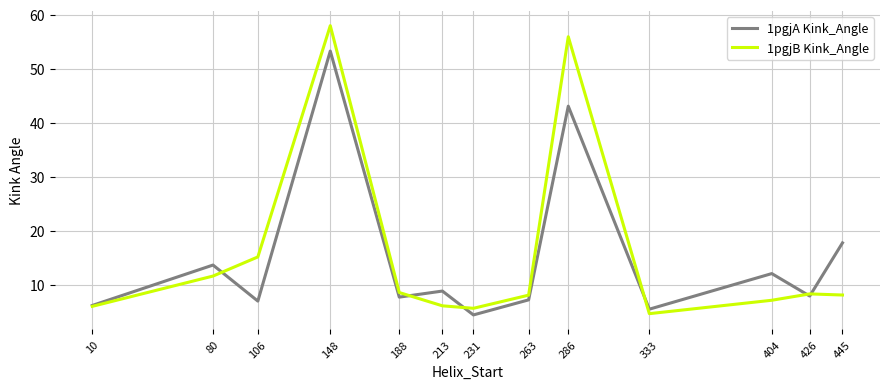

Which category has the highest value across all series?

148